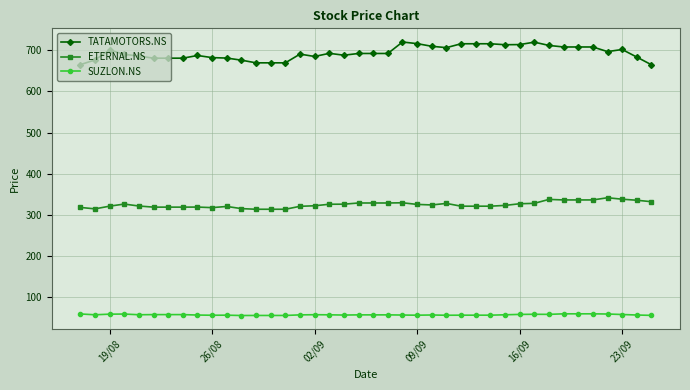

True or false: ETERNAL.NS has more than 0 points higher than both neighbors.

True